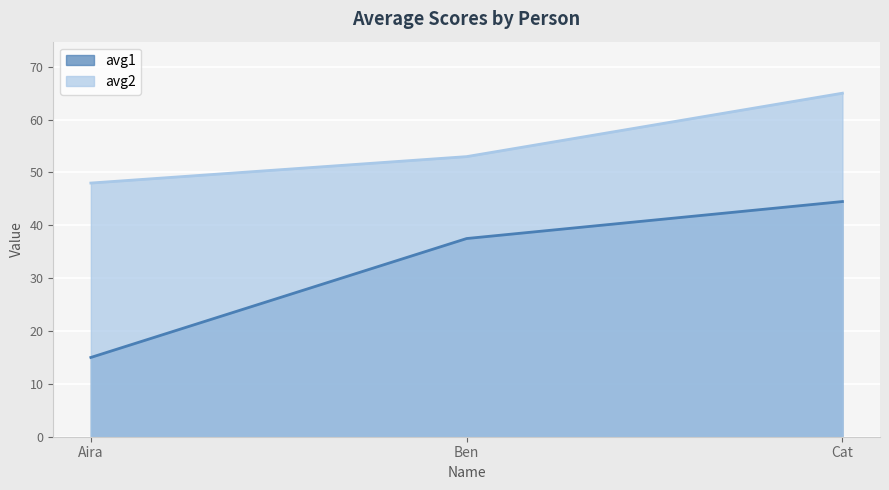

How many lines are shown in the chart?

2